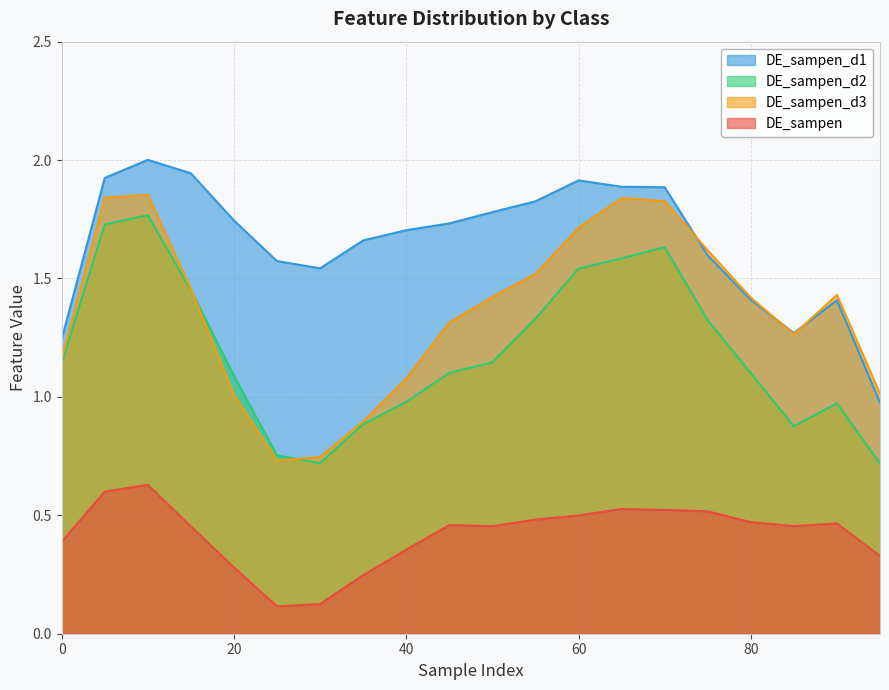

True or false: DE_sampen_d3 and DE_sampen cross at least once.

False